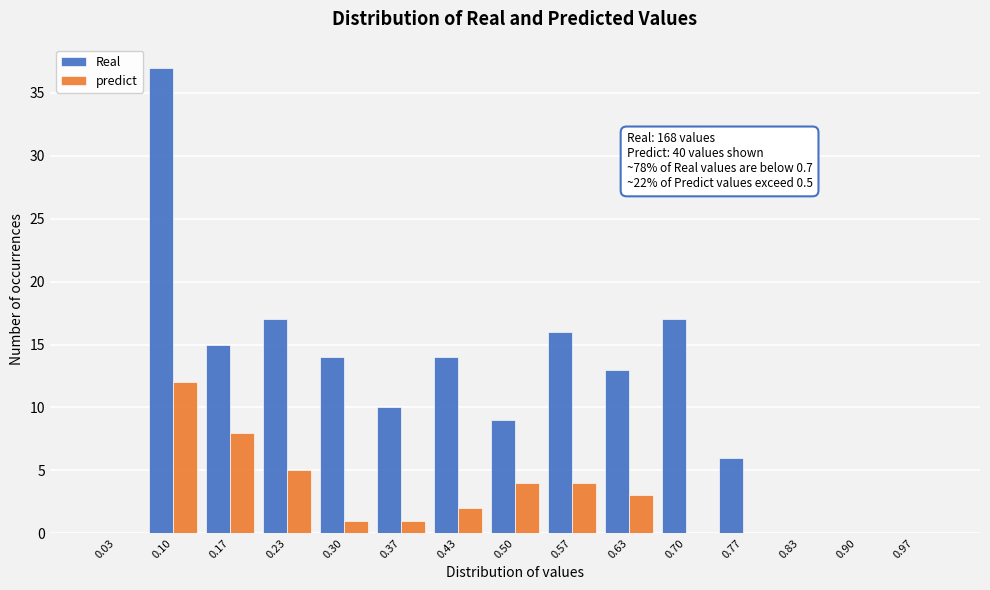

In the Real series, which range on the x-axis has the tallest bar?

0.07 to 0.13